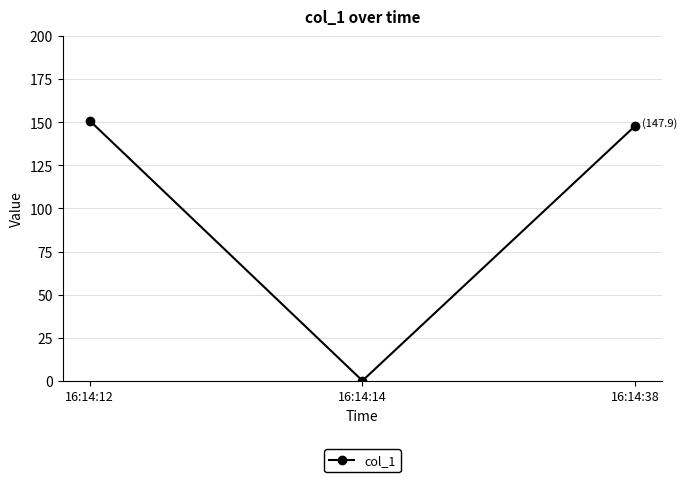

How many lines are shown in the chart?

1